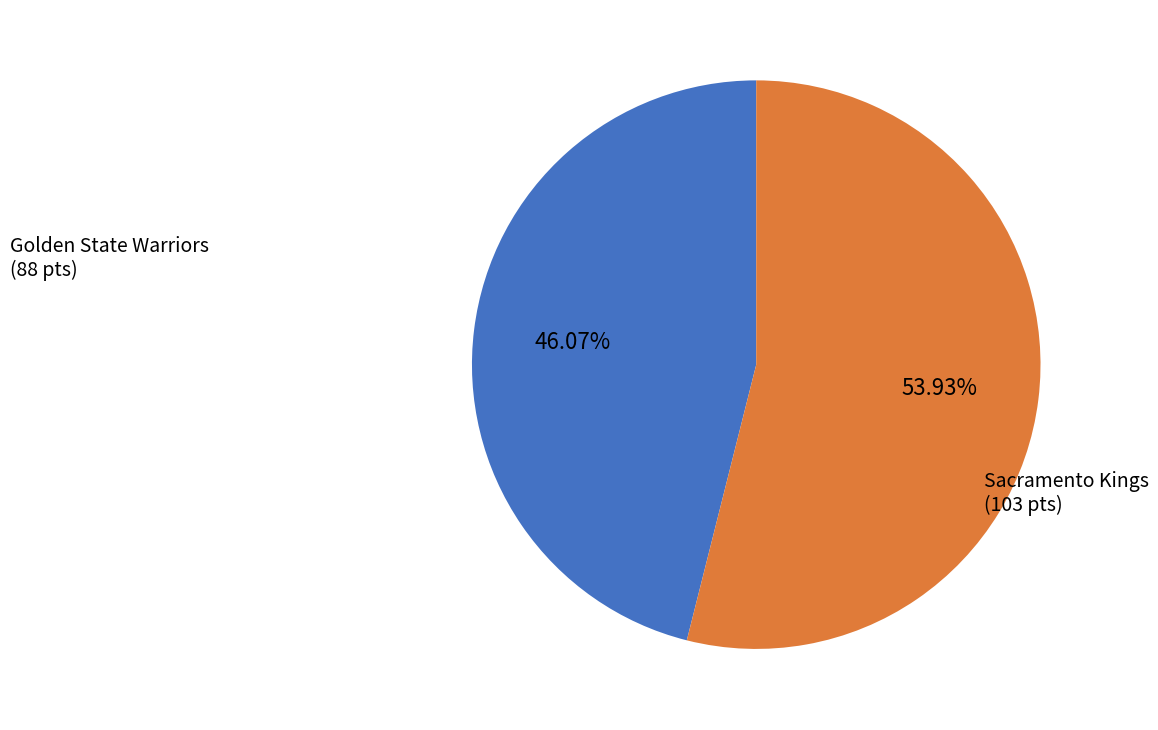

Which slice is the largest?

Sacramento Kings